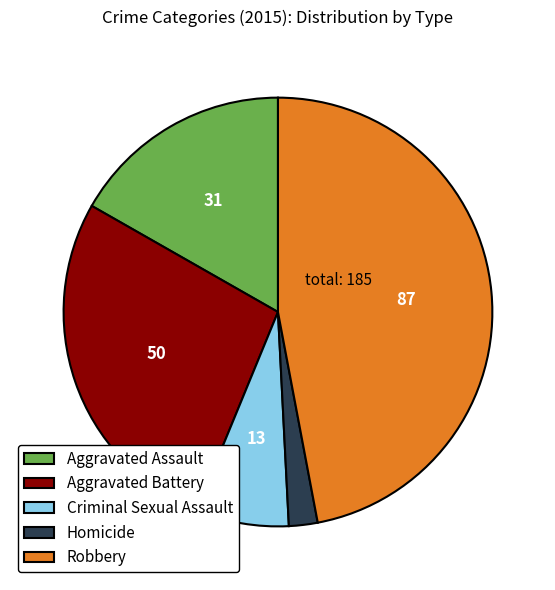

Which slice is the largest?

Robbery